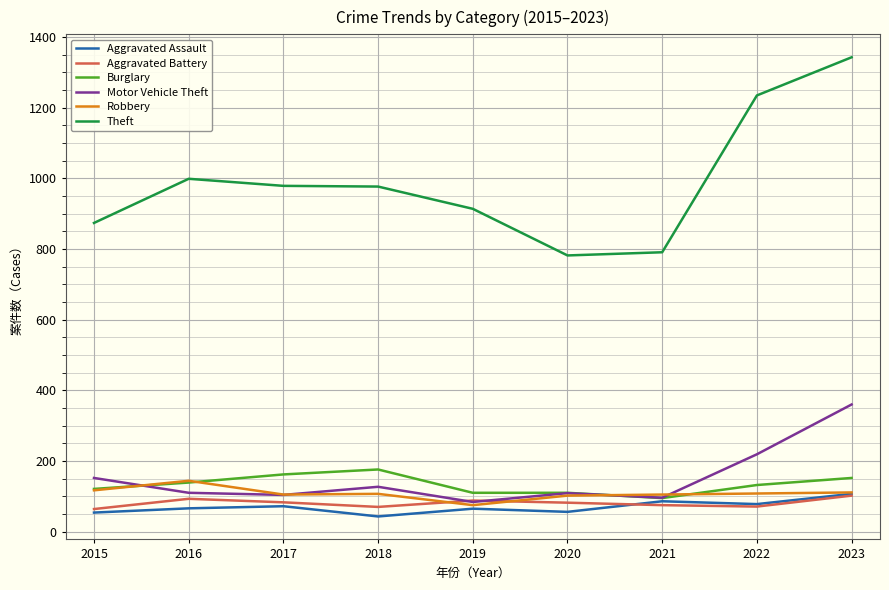

True or false: Theft and Aggravated Assault intersect in this chart.

False